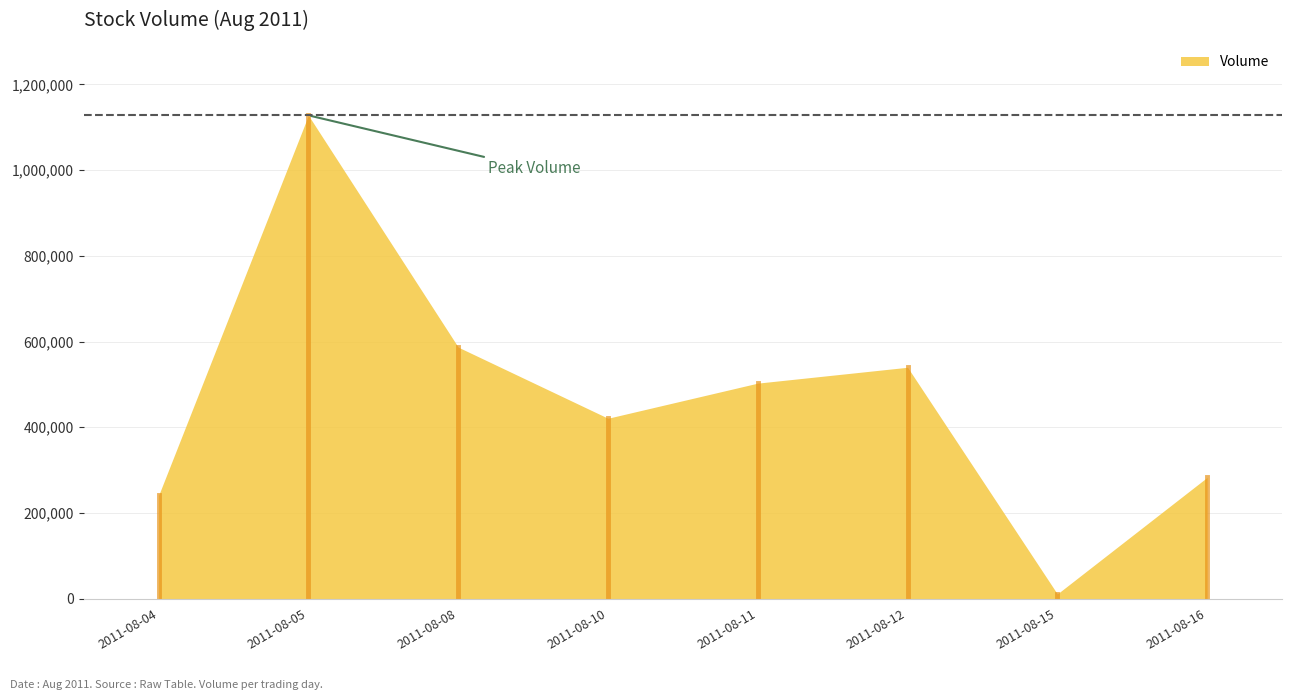

What is the average value?

464250